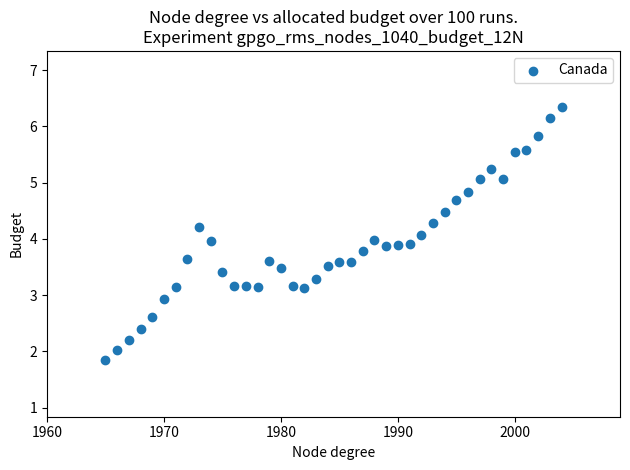

What is the range of X values (max minus min)?

39.0